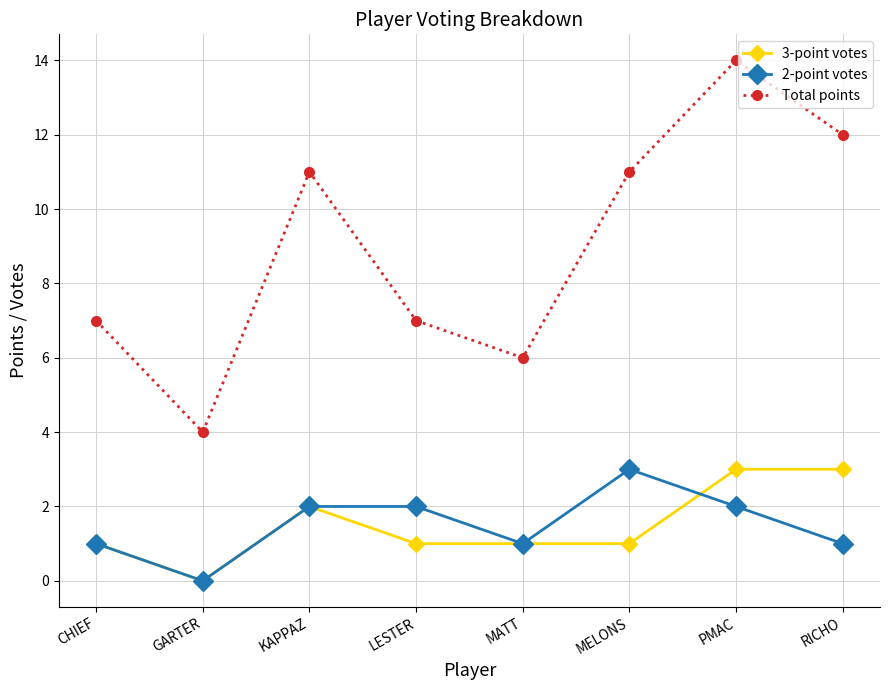

The 2-point votes series shows 0 at CHIEF. True or false?

False